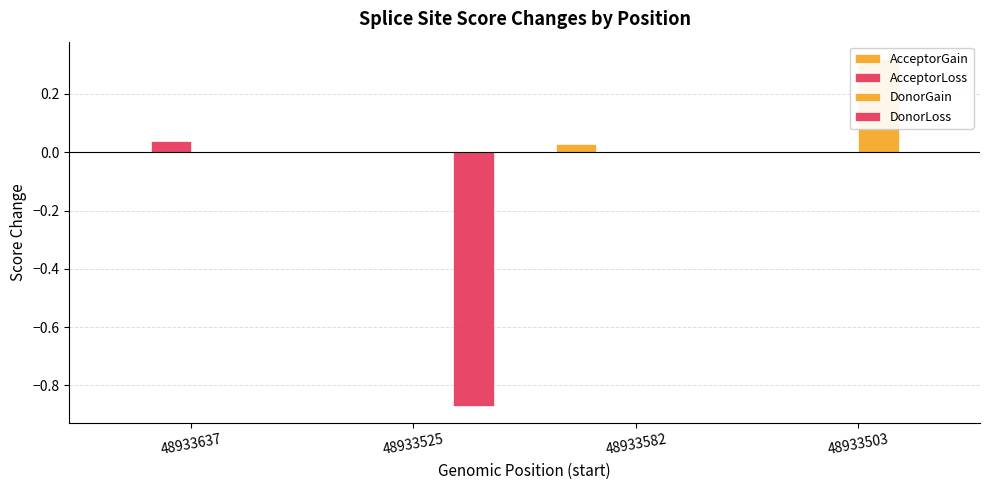

Where is AcceptorGain nearest to the value 0?

48933637